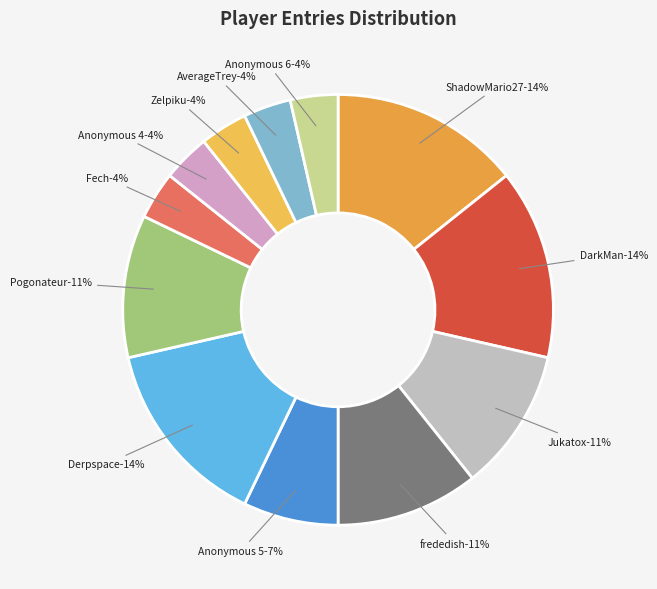

To the nearest percent, what portion does ShadowMario27 represent?

14%